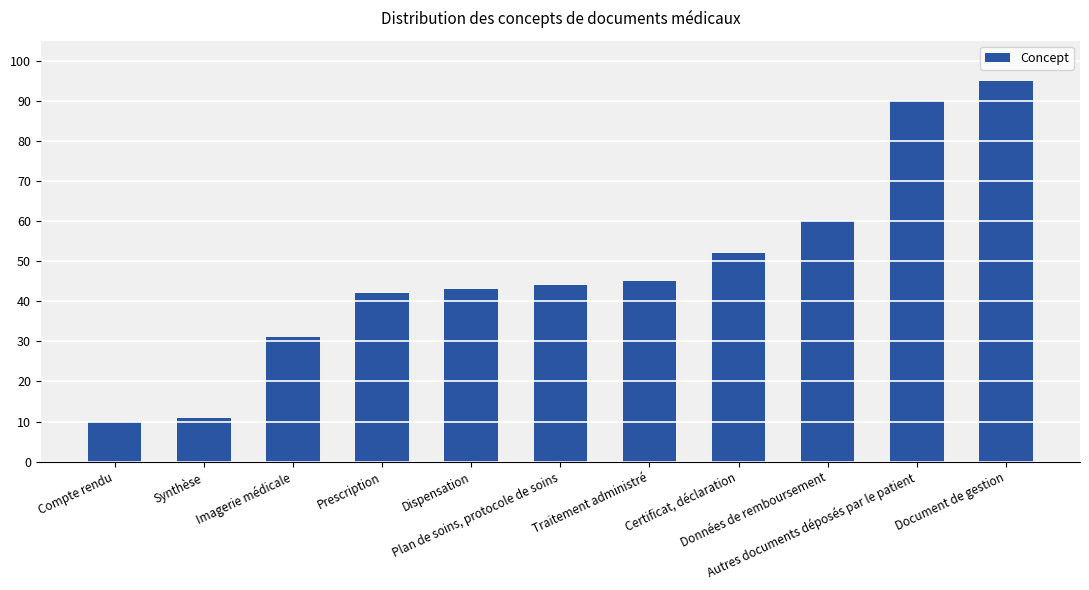

The value at Imagerie médicale is 15. True or false?

False